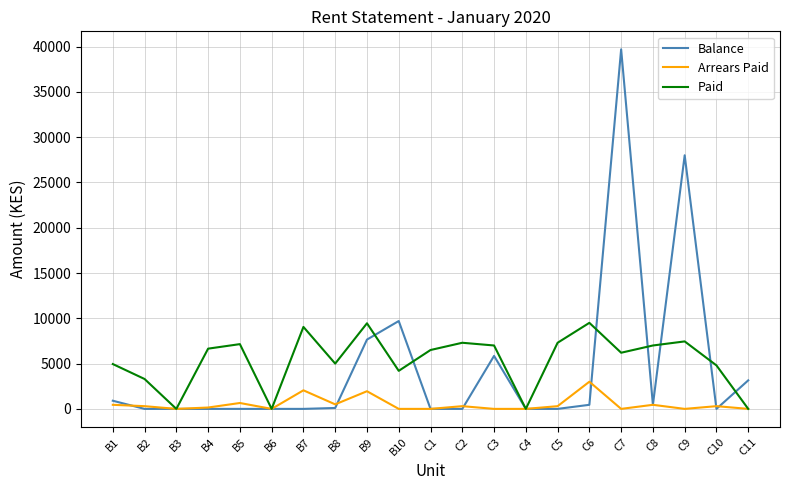

What is the sum of the Balance values at B8 and B1?

1000